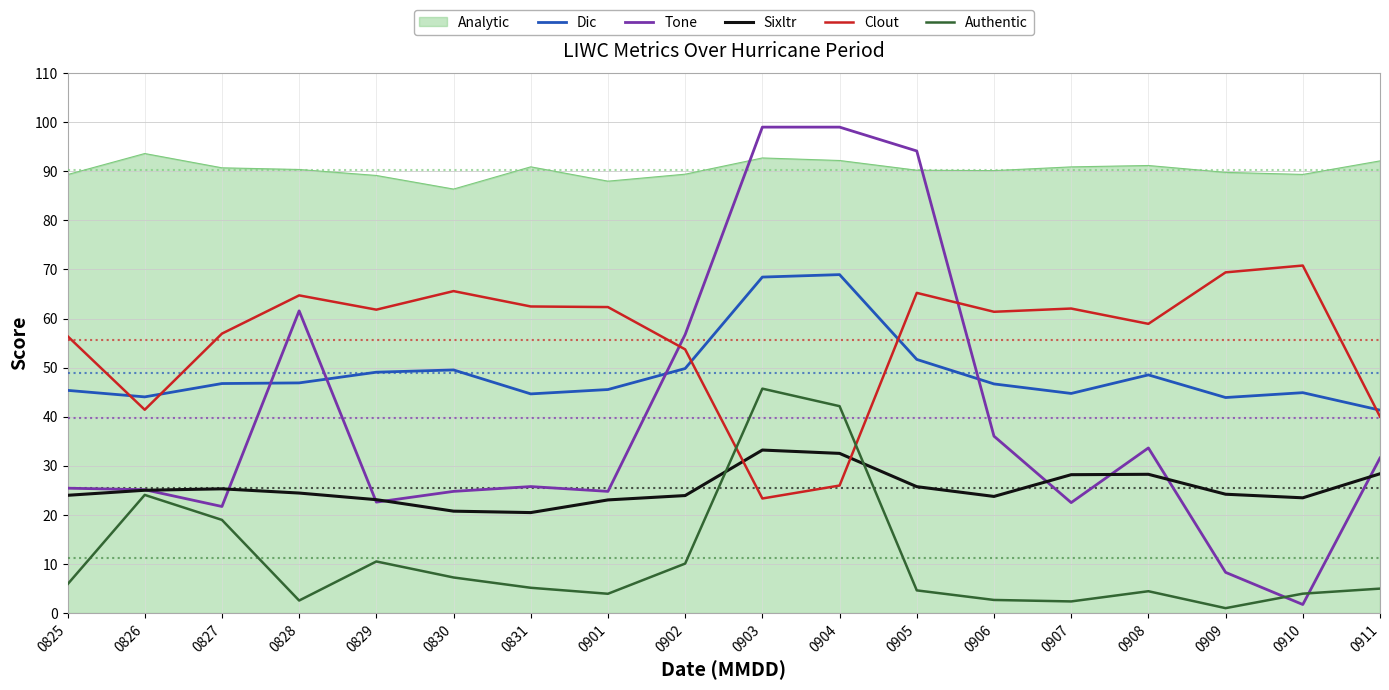

True or false: Sixltr and Clout intersect in this chart.

True